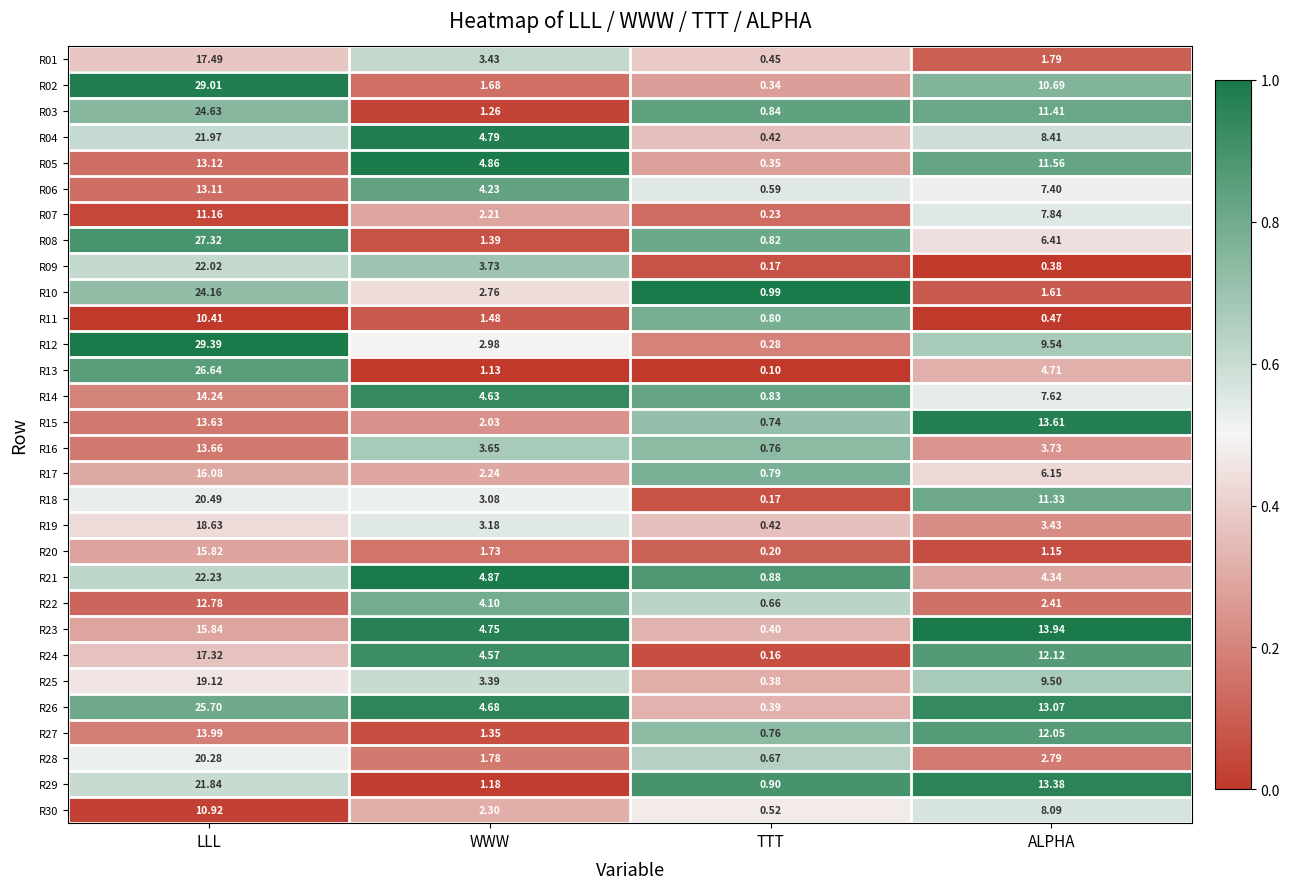

Which label corresponds to the smallest value in the chart?

TTT